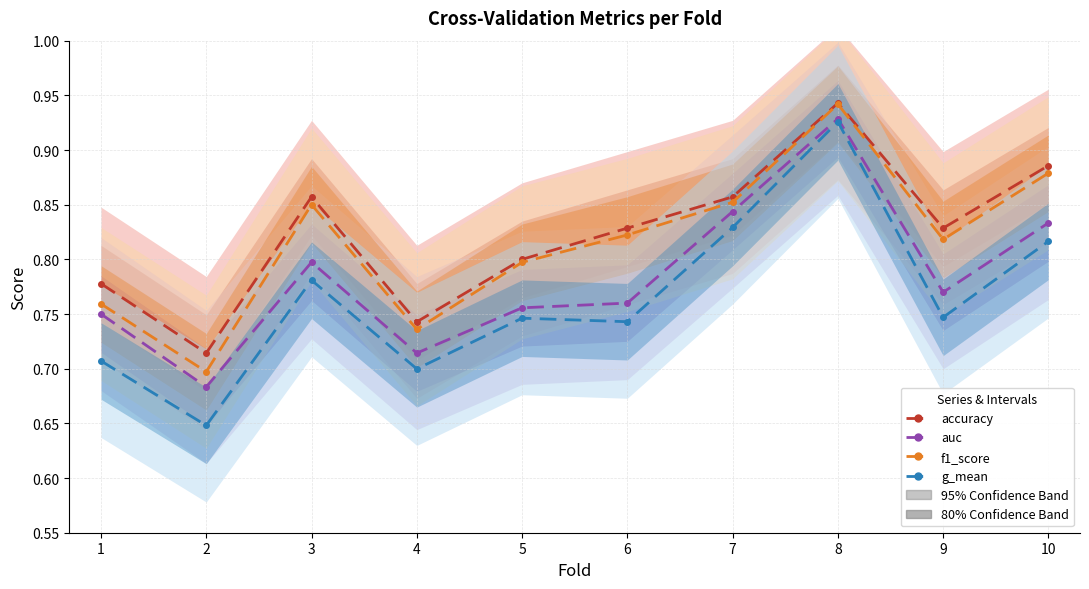

Reading right to left, transcribe all the data shown in this chart.

accuracy: 10=0.9	9=0.8	8=0.9	7=0.9	6=0.8	5=0.8	4=0.7	3=0.9	2=0.7	1=0.8
auc: 10=0.8	9=0.8	8=0.9	7=0.8	6=0.8	5=0.8	4=0.7	3=0.8	2=0.7	1=0.8
f1_score: 10=0.9	9=0.8	8=0.9	7=0.9	6=0.8	5=0.8	4=0.7	3=0.9	2=0.7	1=0.8
g_mean: 10=0.8	9=0.7	8=0.9	7=0.8	6=0.7	5=0.7	4=0.7	3=0.8	2=0.6	1=0.7